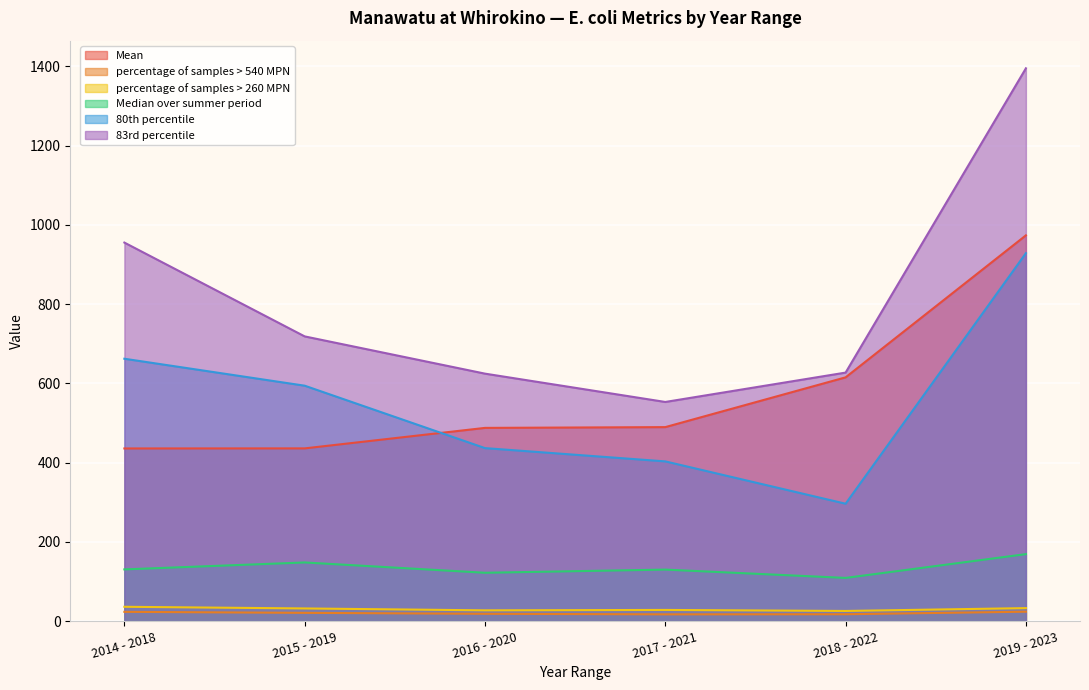

What is the total value across all series at 2018 - 2022?

1690.3